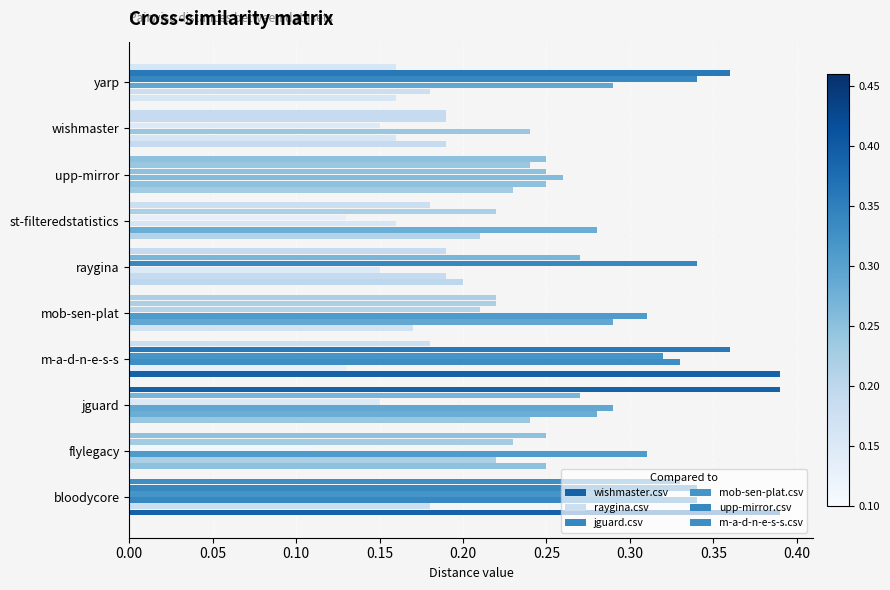

How many categories are shown in the chart?

10